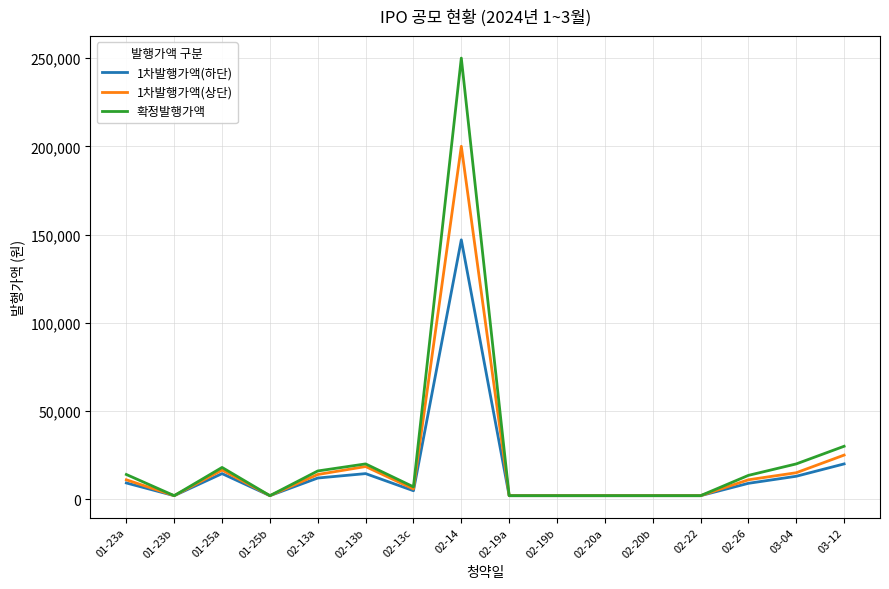

List the series in order of their peak value, lowest first.

1차발행가액(하단), 1차발행가액(상단), 확정발행가액